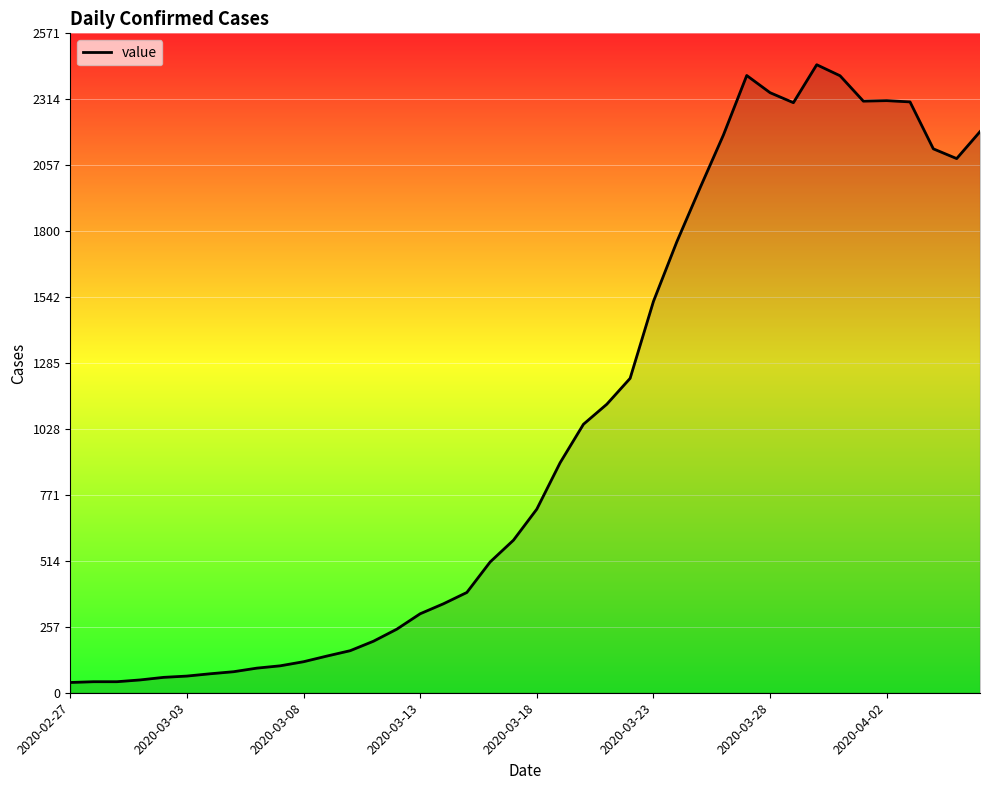

What is the maximum value shown in the chart?

2449